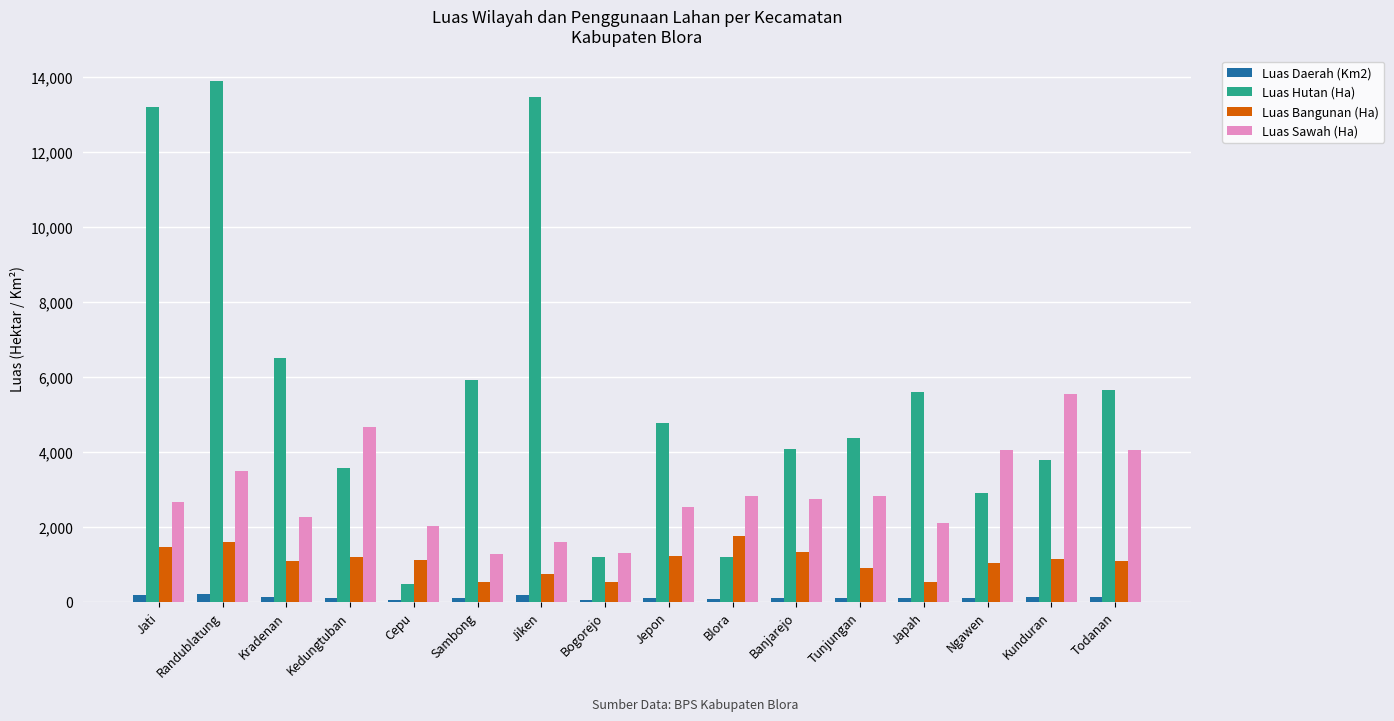

How many data points in Luas Daerah (Km2) are less than 106?

8